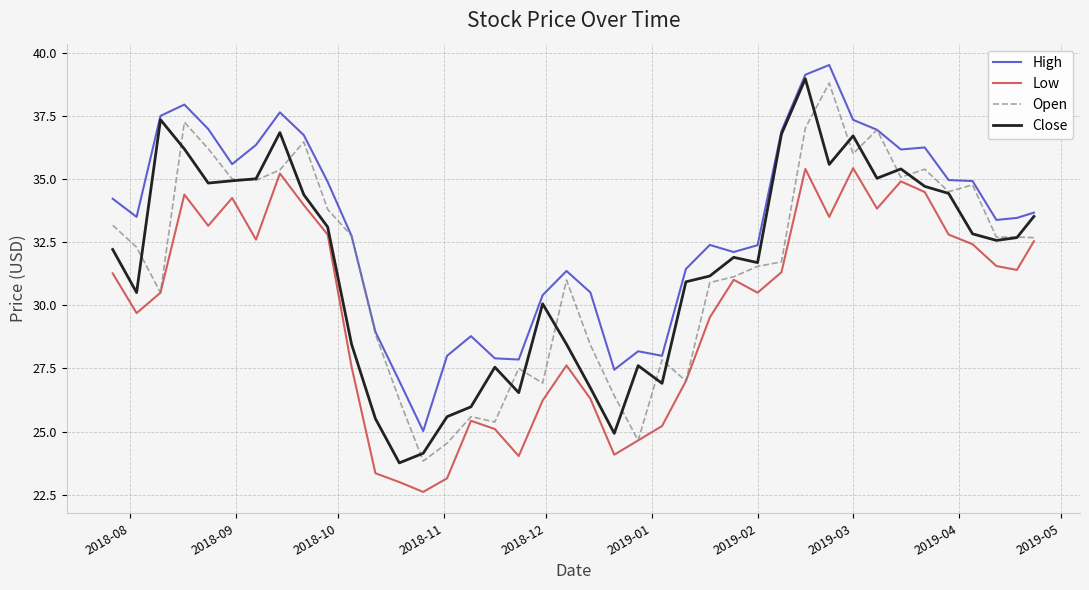

What is the lowest value of the High series?

25.0